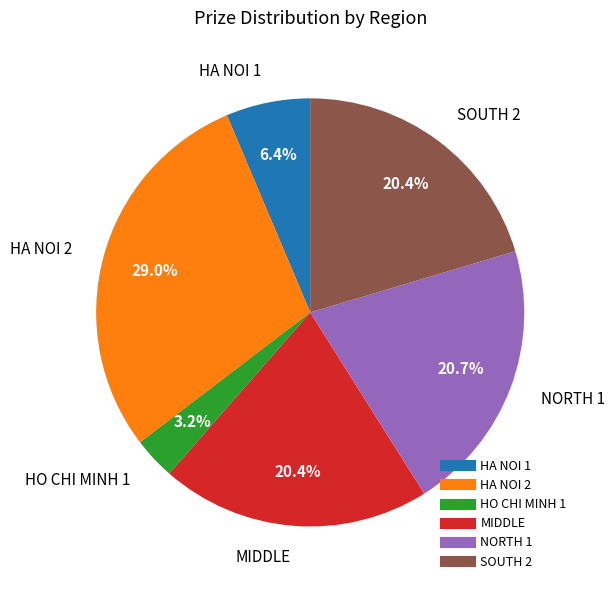

Does any single category account for the majority?

No